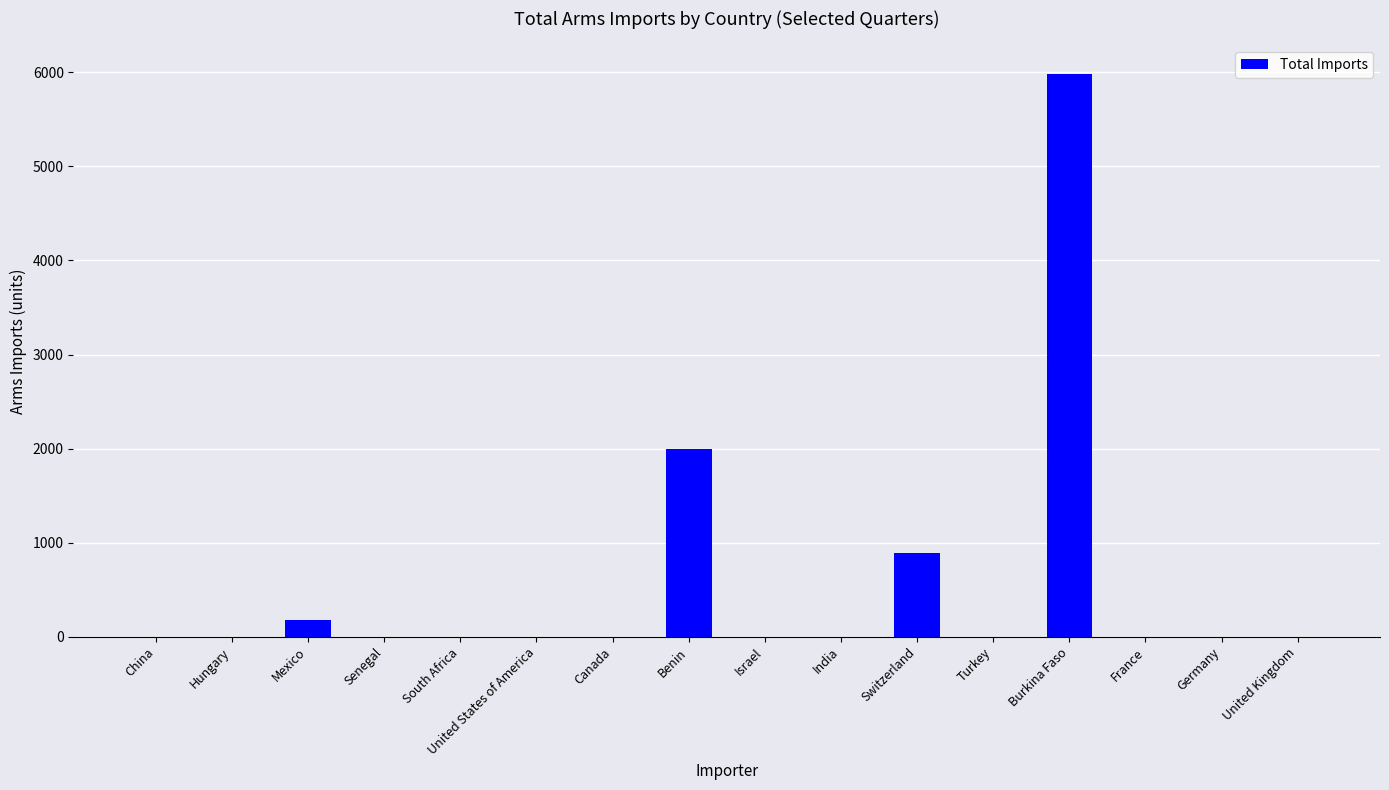

Where is the data nearest to the value 2992?

Benin